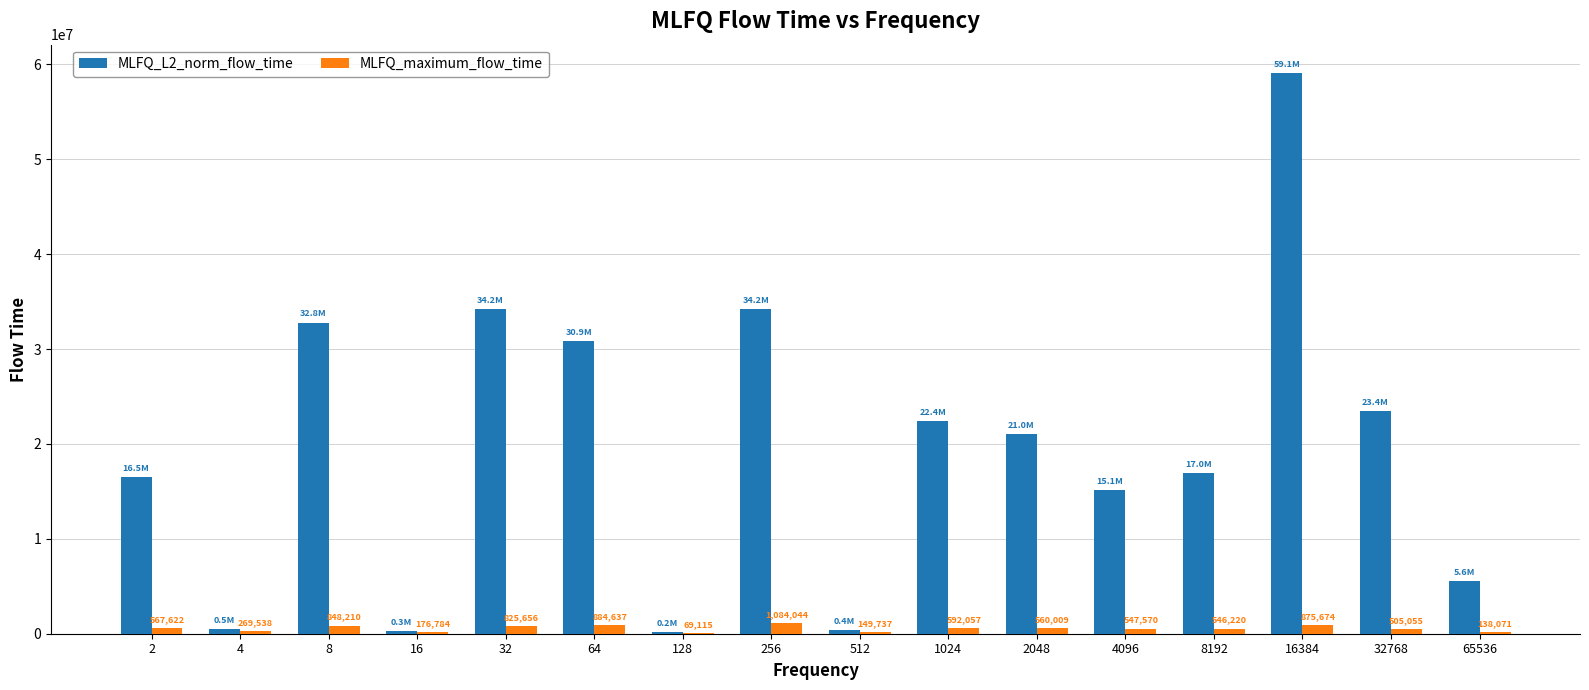

Between 8 and 16, which series saw the biggest shift?

MLFQ_L2_norm_flow_time